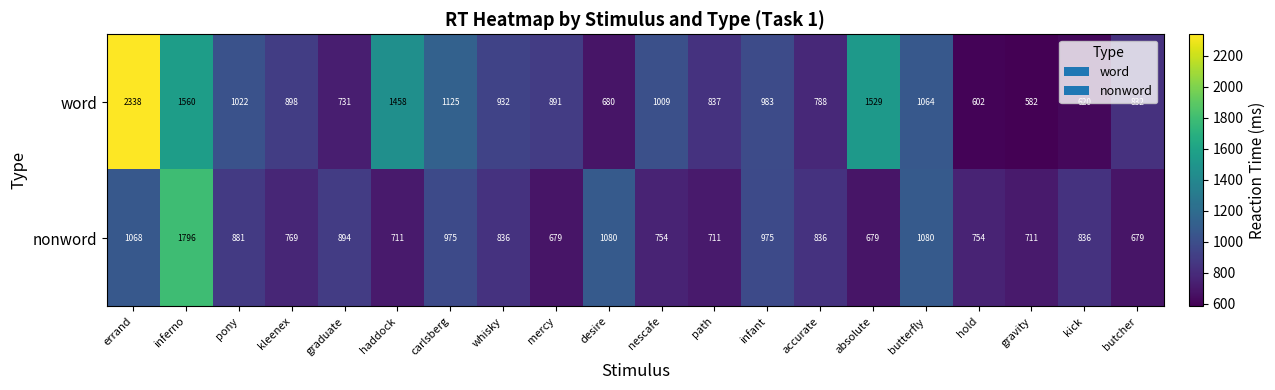

Where is word nearest to the value 1460?

haddock